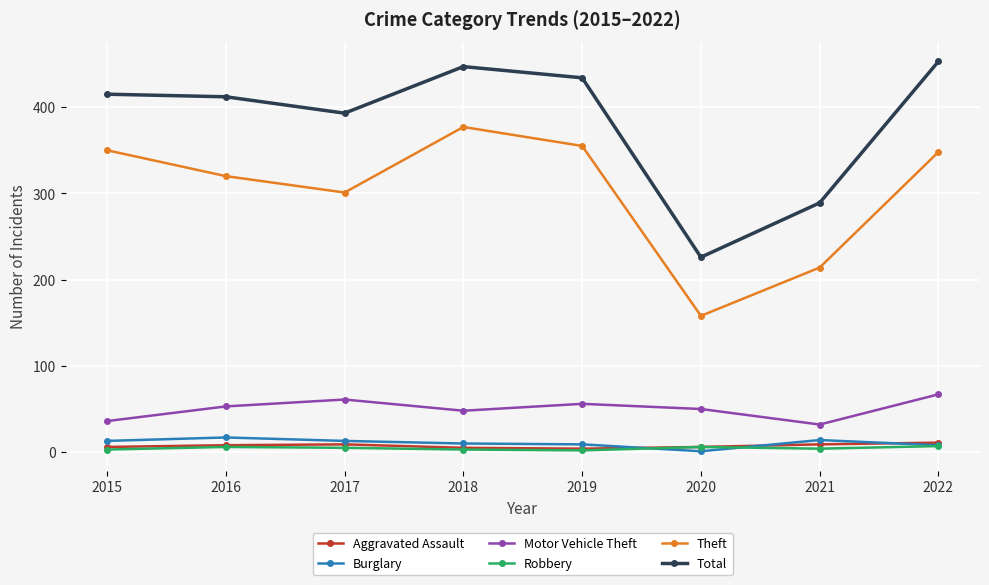

Count the number of data series in this chart.

6